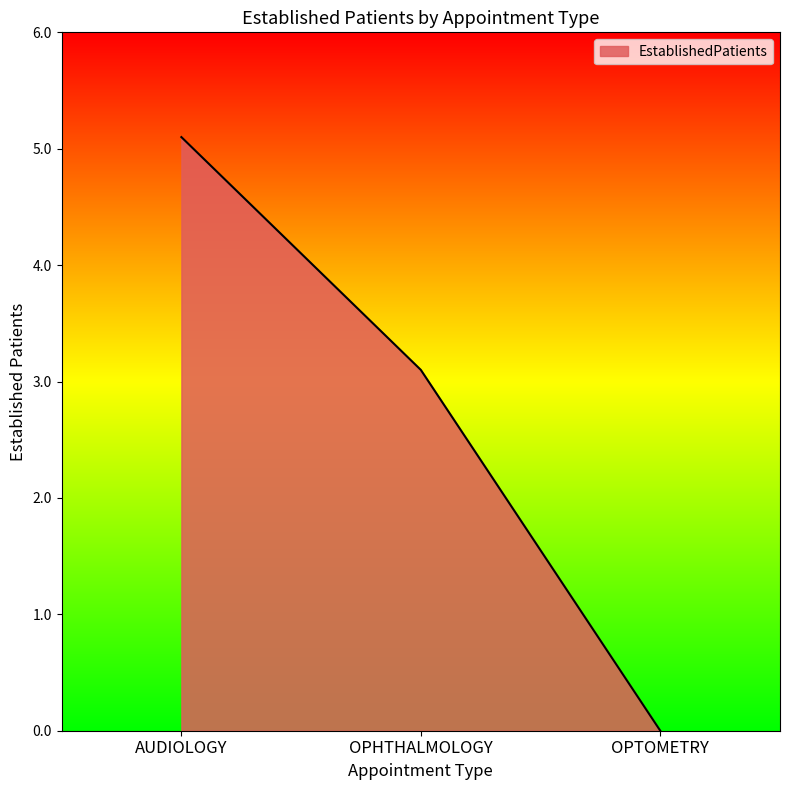

Reading left to right, list all the values displayed in this chart.

5.1	3.1	0.0